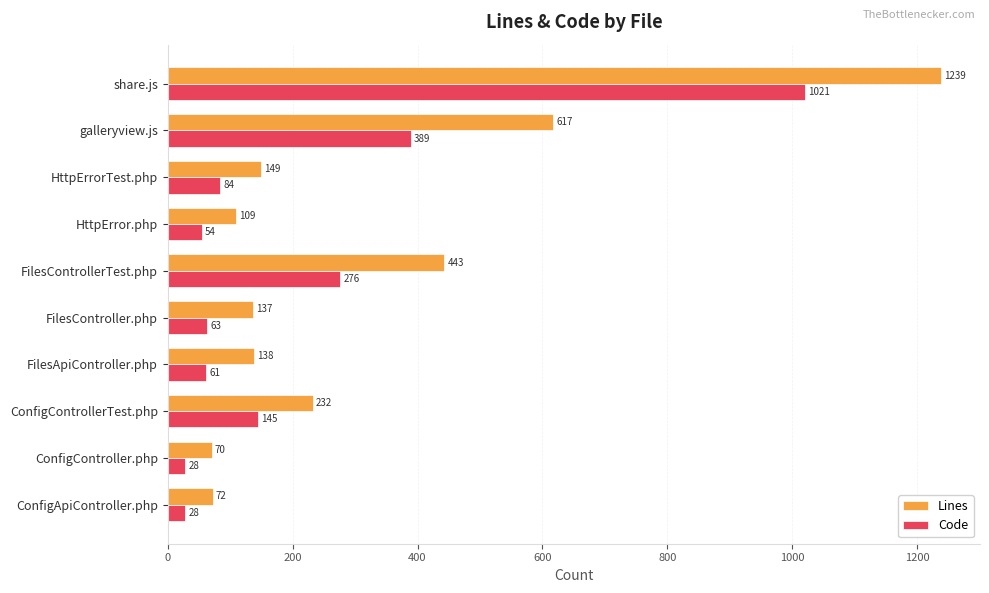

What value does the Code series have at galleryview.js, to the nearest 100?

400